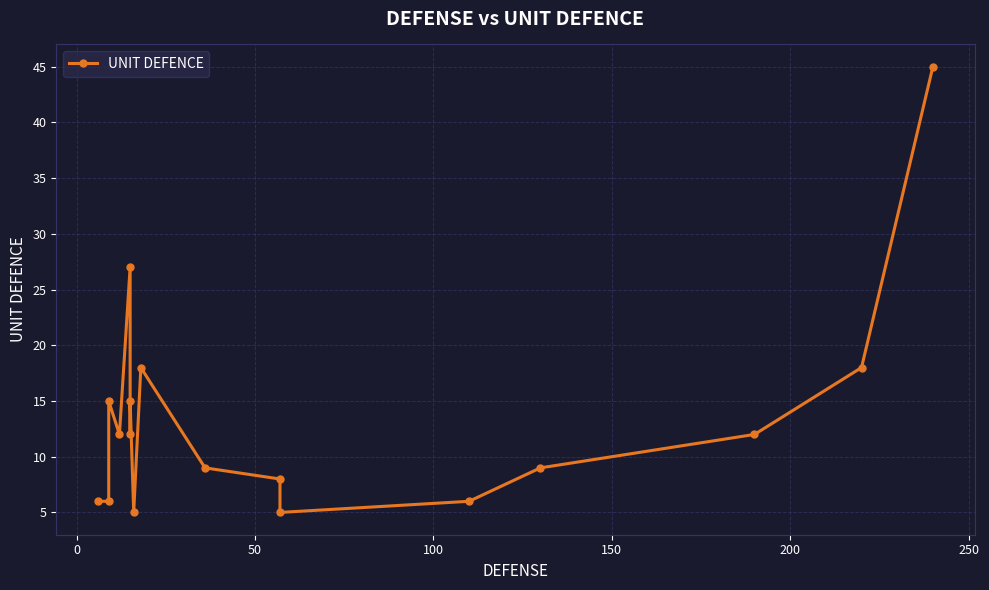

Read the value at 200, to the nearest 10.

10